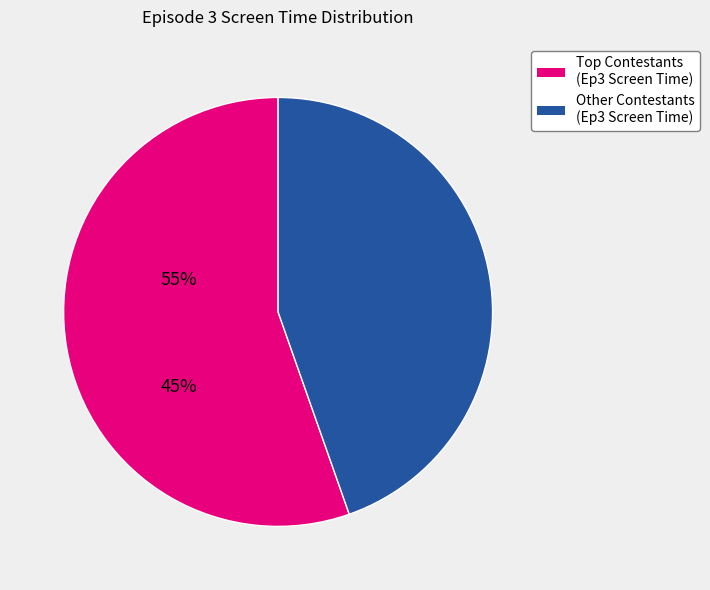

Is there any slice that represents more than half of the pie?

Yes